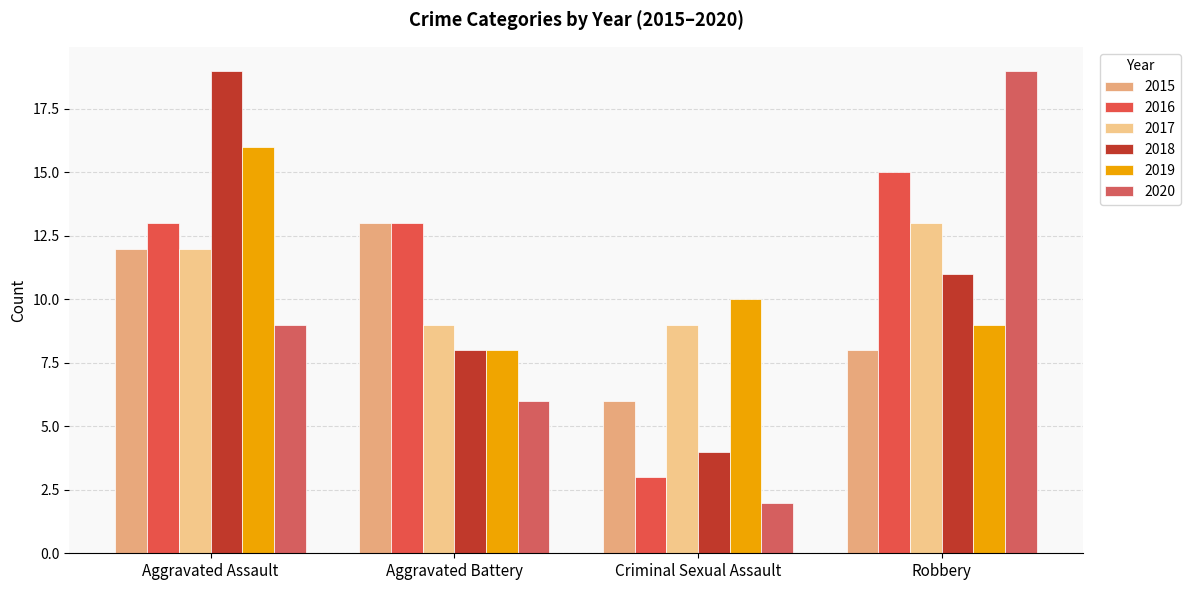

What are all the series names shown in the legend?

2015, 2016, 2017, 2018, 2019, 2020